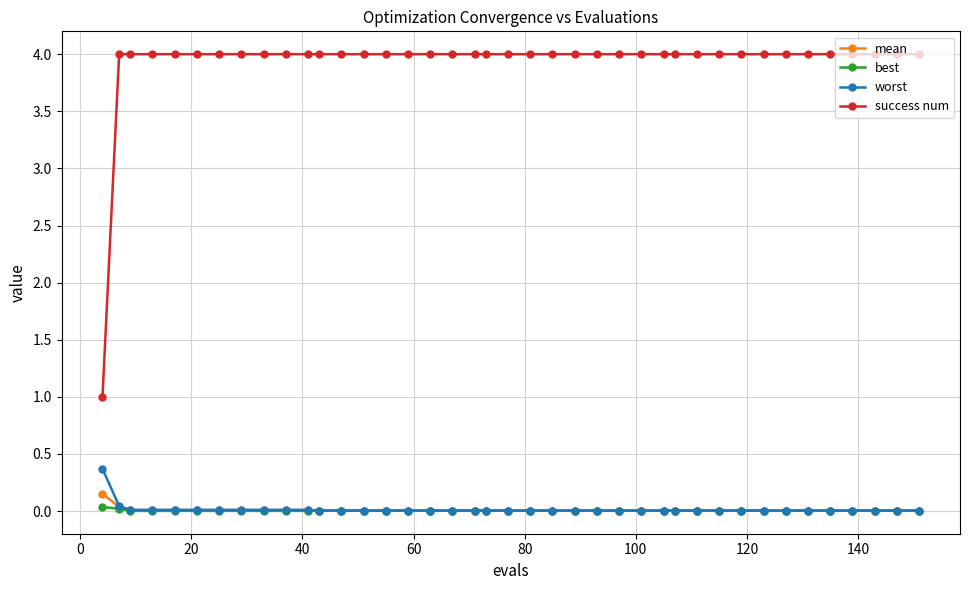

What is the value of the success num point at the 4th from the left?

4.0